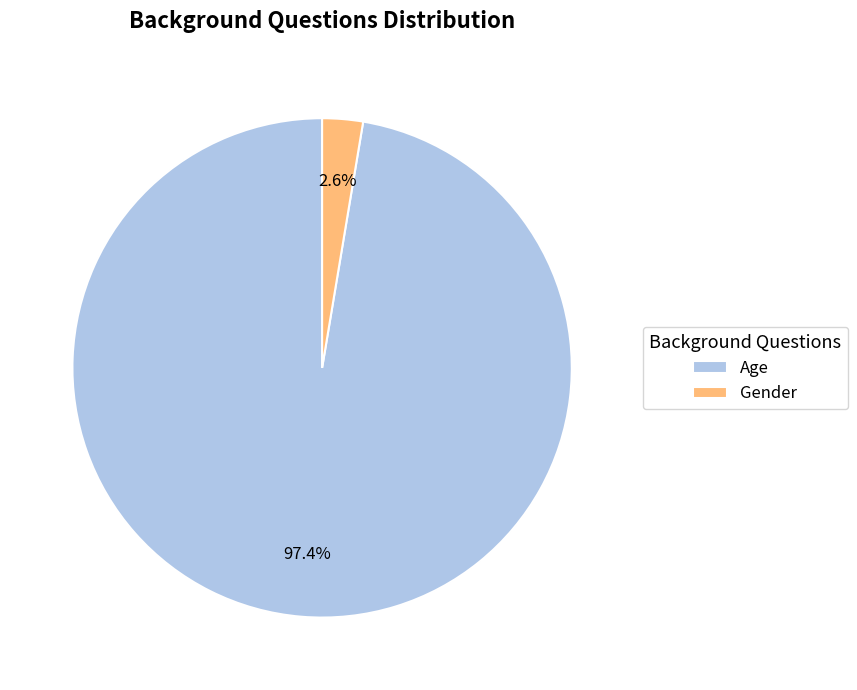

How many slices are in this pie chart?

2